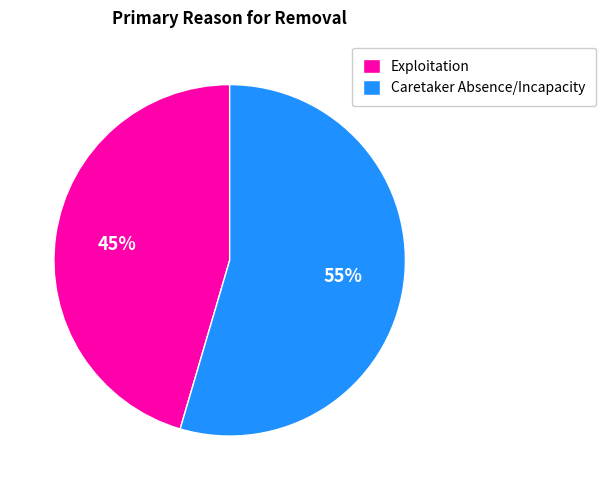

Which category has the biggest portion of the pie?

Caretaker Absence/Incapacity